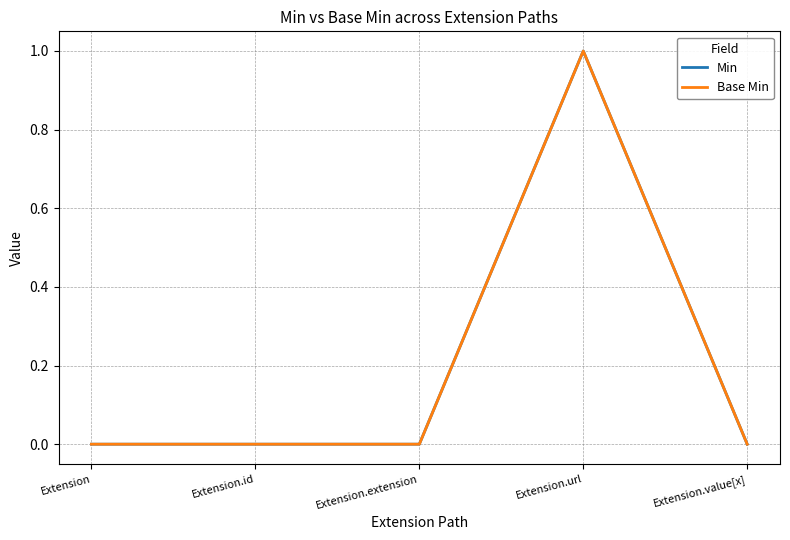

Reading left to right, extract all data points from this chart.

Min: Extension=0	Extension.id=0	Extension.extension=0	Extension.url=1	Extension.value[x]=0
Base Min: Extension=0	Extension.id=0	Extension.extension=0	Extension.url=1	Extension.value[x]=0